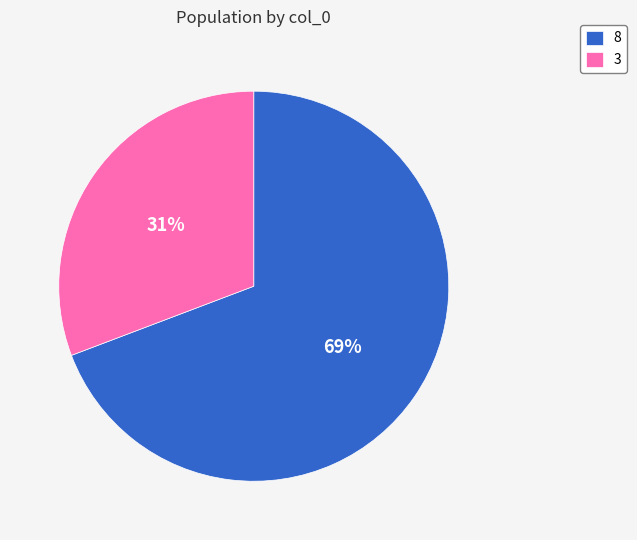

The 3 slice represents 19% of the pie. True or false?

False